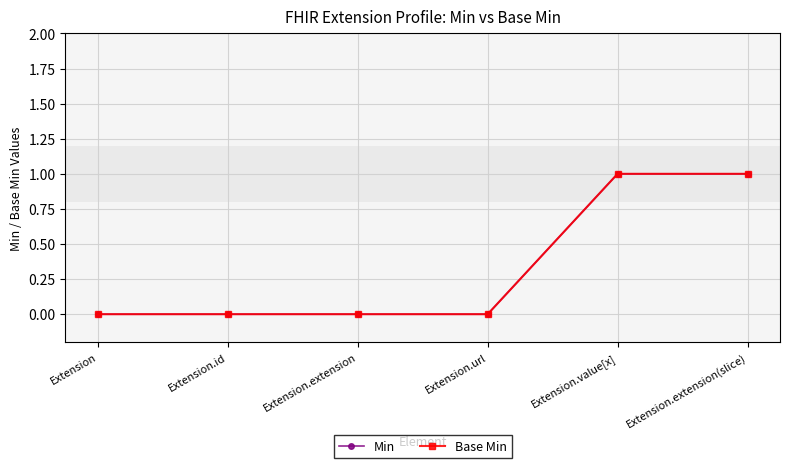

Is the value of Base Min at Extension greater than the value of Min at Extension.extension?

No